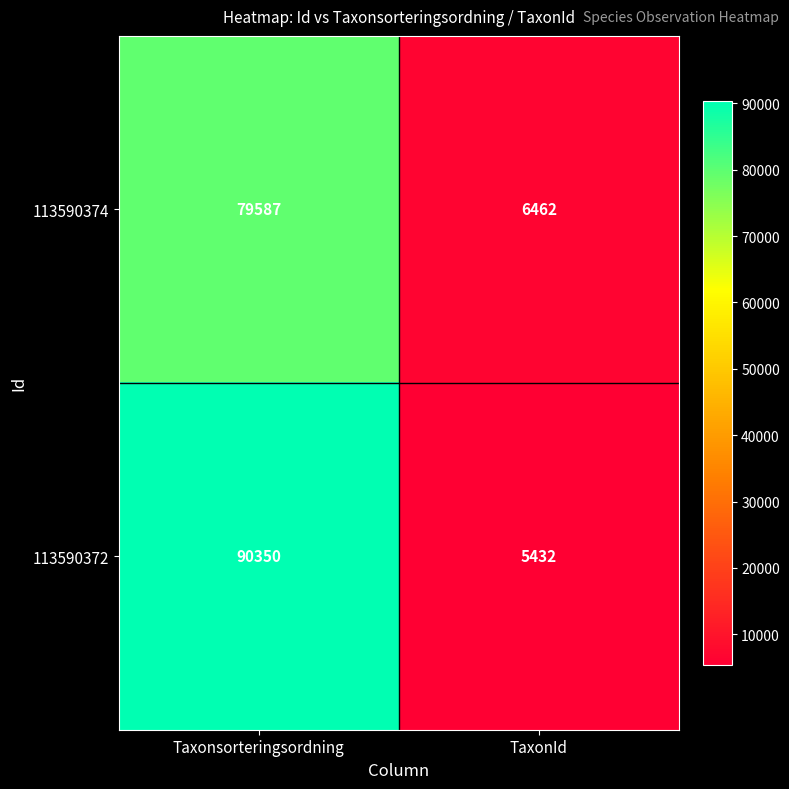

What is the spread (max minus min) of values at TaxonId?

1030